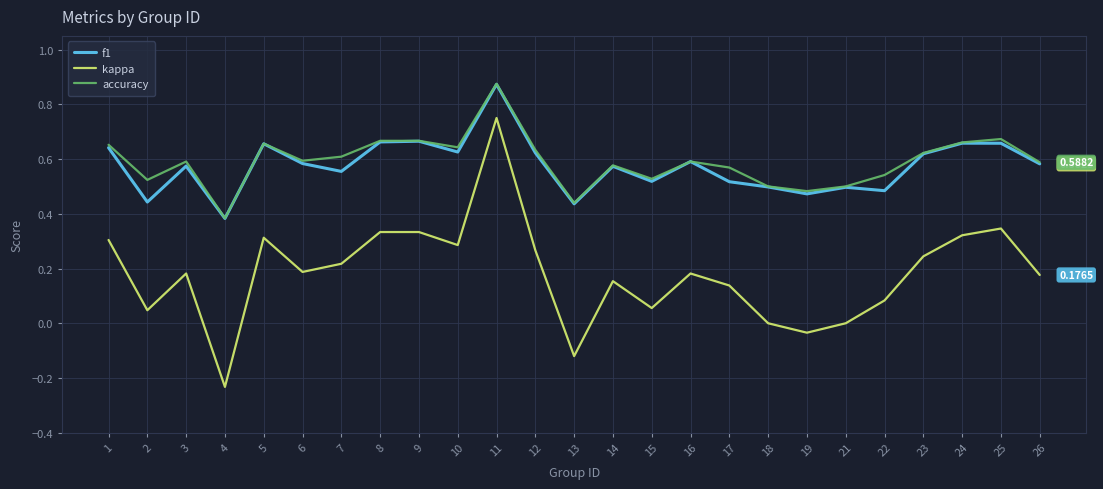

At which label is accuracy closest to 0?

4